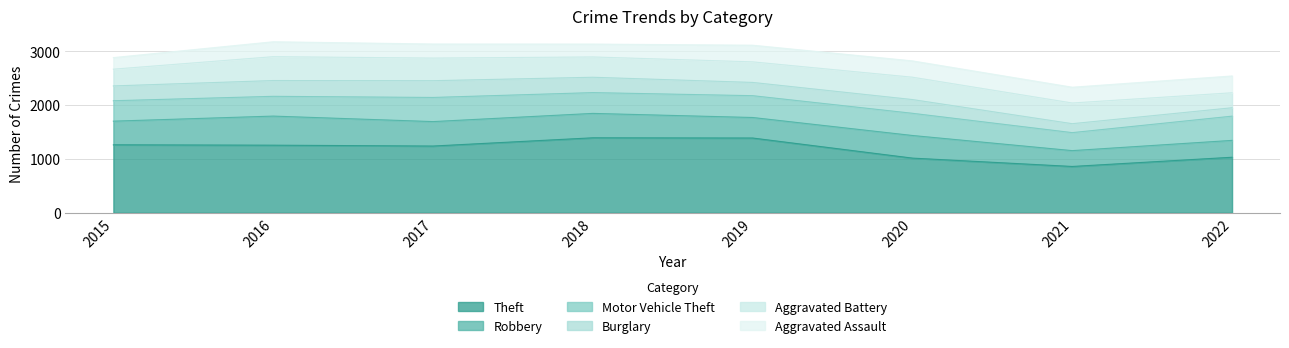

Reading right to left, transcribe all the data shown in this chart.

Theft: 1031	860	1015	1388	1392	1239	1255	1262
Robbery: 313	294	420	381	453	454	540	439
Motor Vehicle Theft: 450	334	412	405	386	448	367	379
Burglary: 156	166	255	246	285	311	293	275
Aggravated Battery: 278	384	415	382	377	420	443	311
Aggravated Assault: 312	293	303	309	239	261	277	215